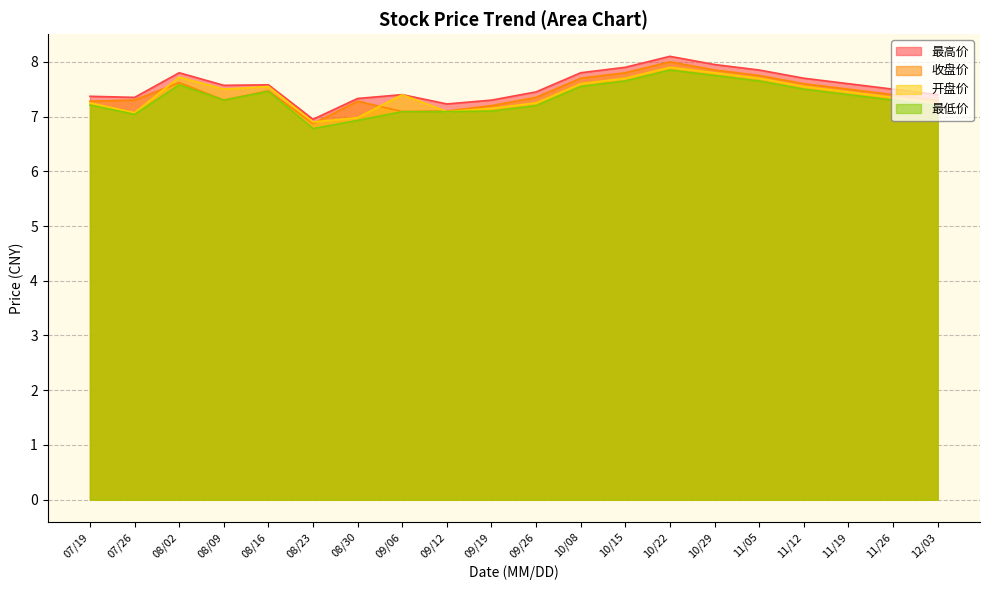

True or false: 开盘价 has more than 0 points higher than both neighbors.

True